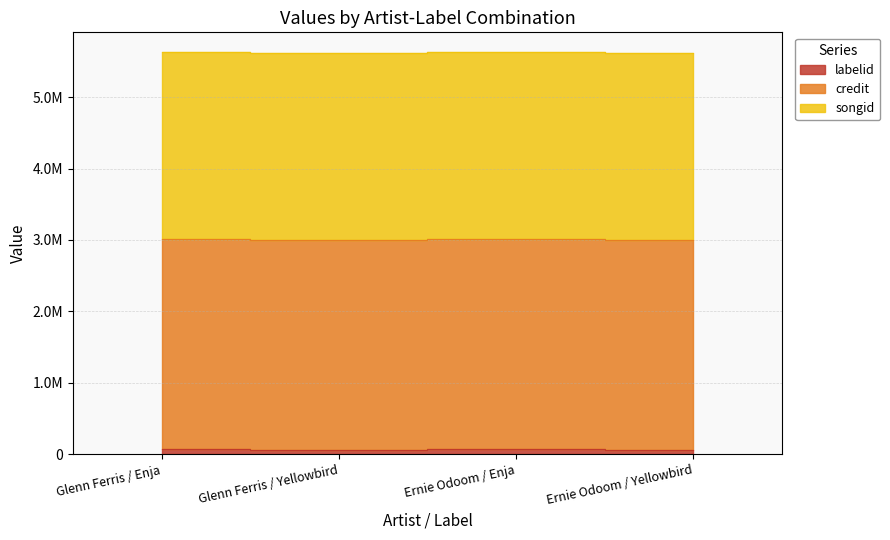

Where is credit nearest to the value 2940908?

Glenn Ferris / Enja